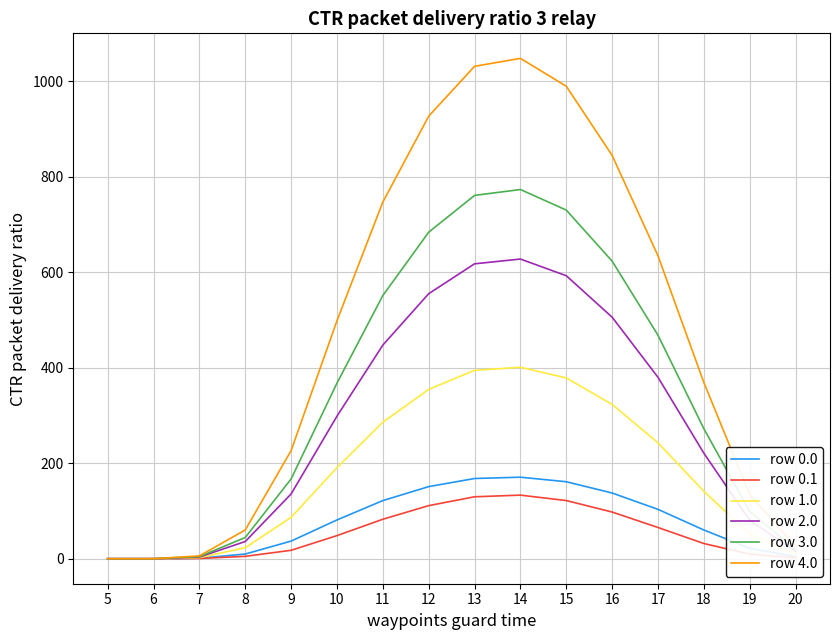

What is the difference between the second highest and minimum values in the row 2.0 series?

617.7